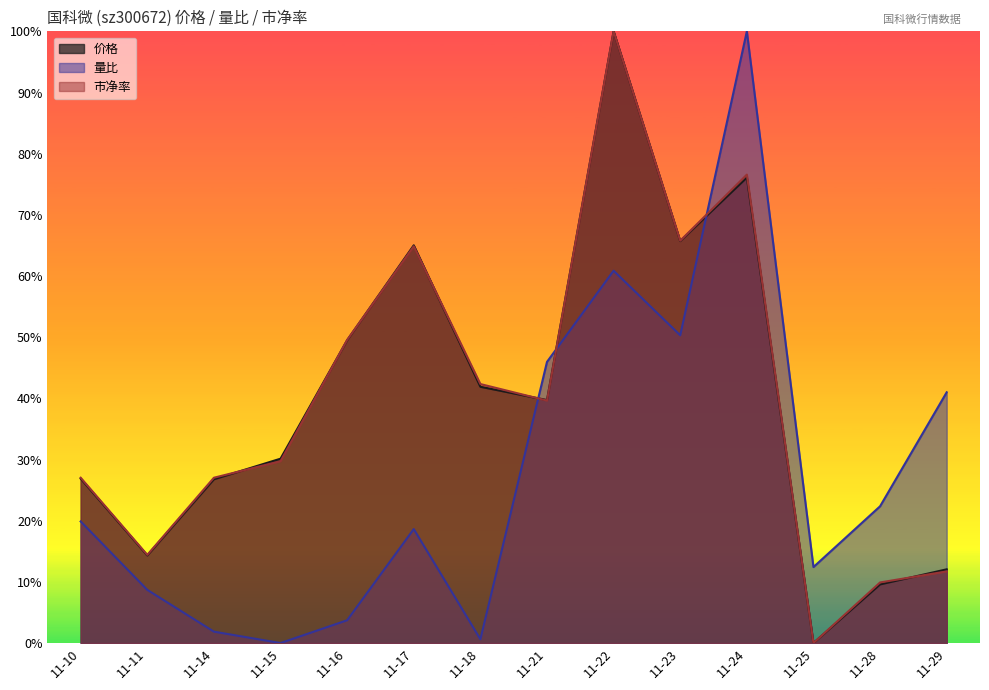

What is the sum of the 量比 values at 11-23 and 11-18?

0.5